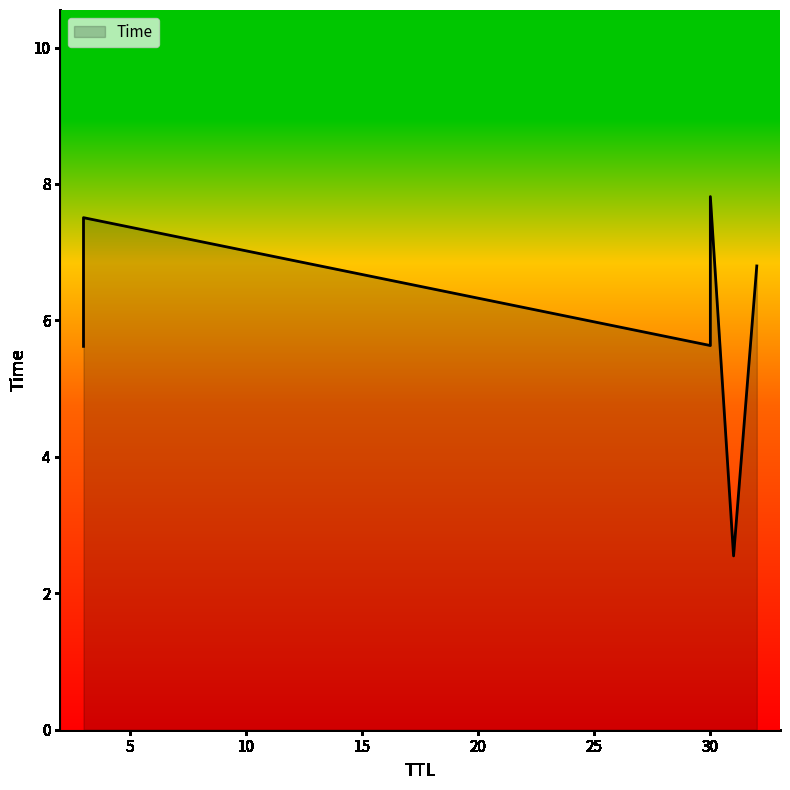

What is the sum of all values?

35.9